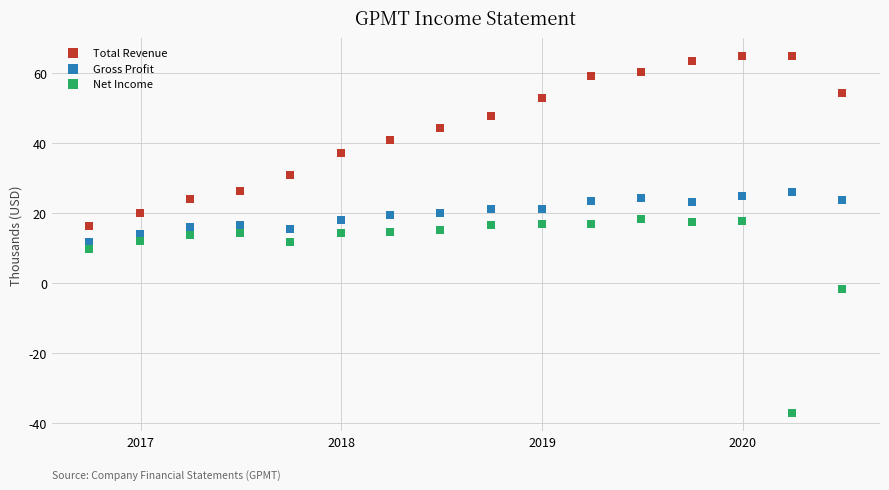

What are all the series names shown in the legend?

Total Revenue, Gross Profit, Net Income